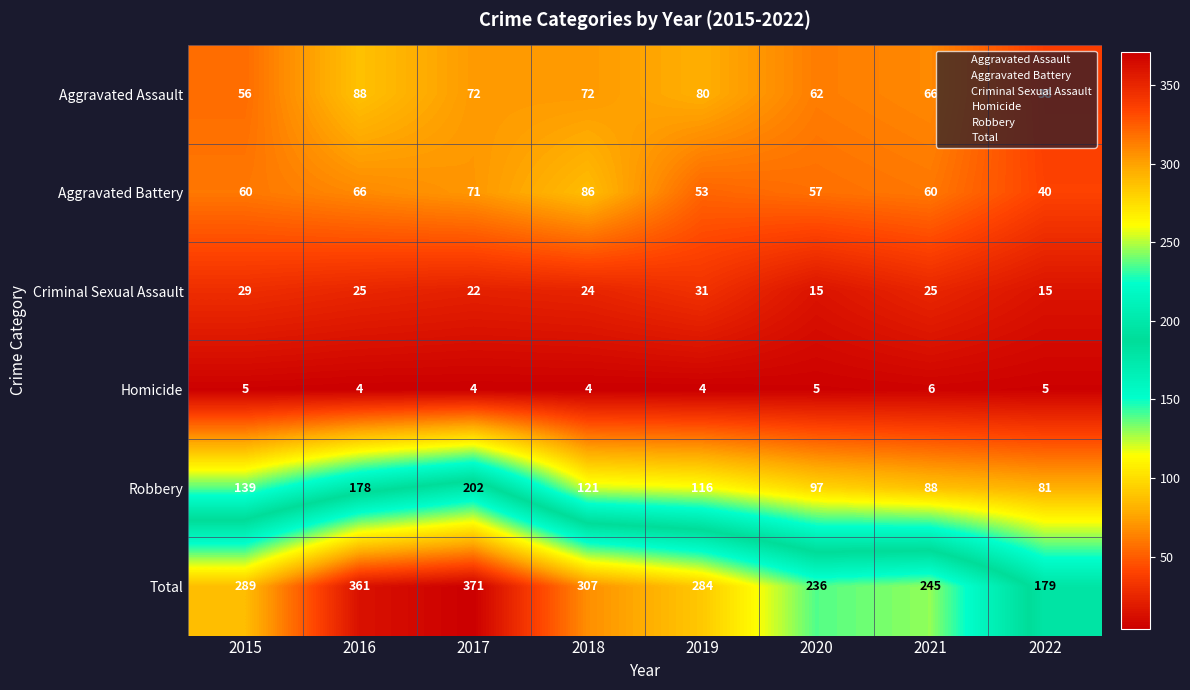

What is the difference between the highest and lowest values at 2018?

303